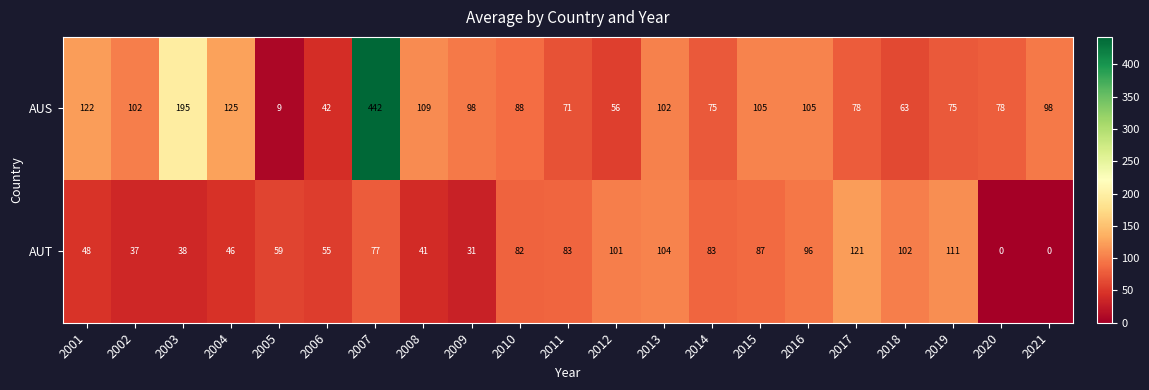

What is the average value of the AUT series?

67